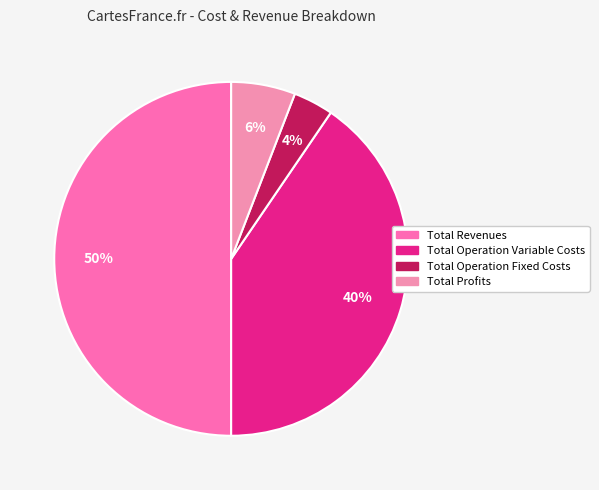

To the nearest percent, what is the average slice percentage?

25%